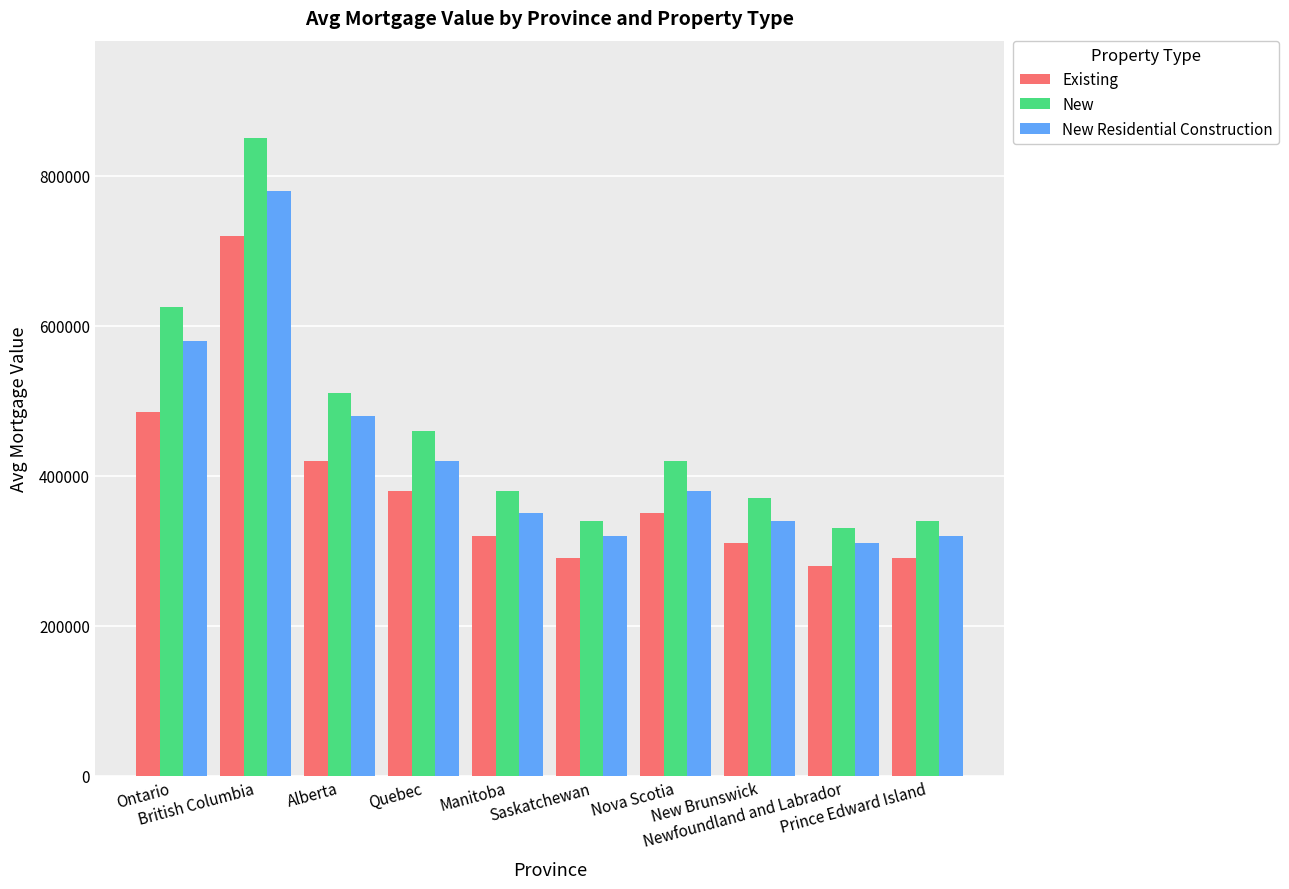

The value of New at Saskatchewan is 101100. True or false?

False